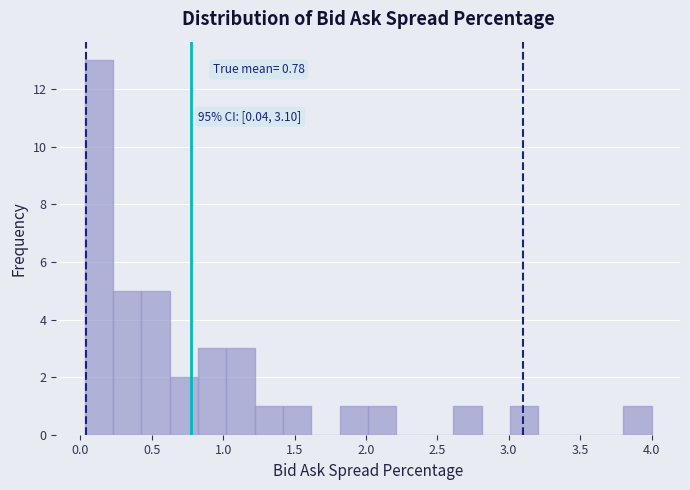

Read against the x-axis, roughly where is the centre of the tallest bar?

0.15